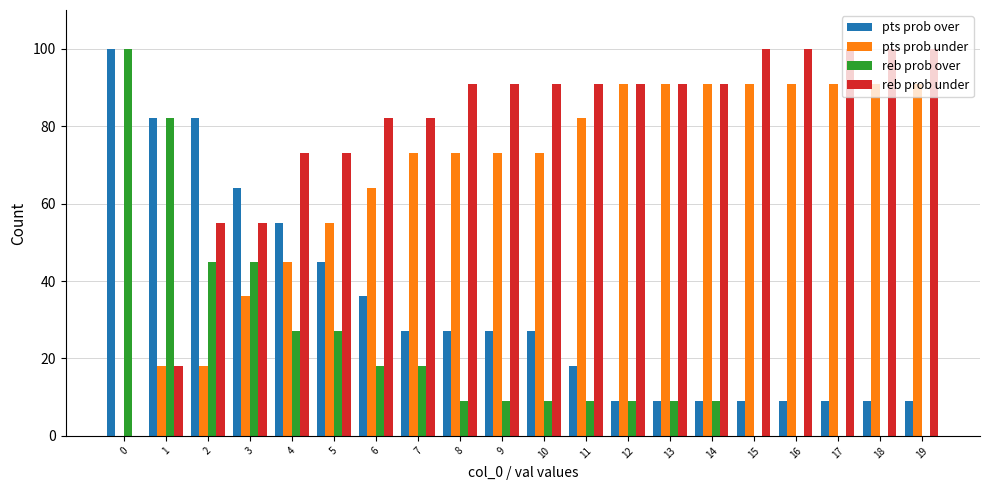

Is the value of reb prob under at 14 greater than the value of pts prob over at 18?

Yes